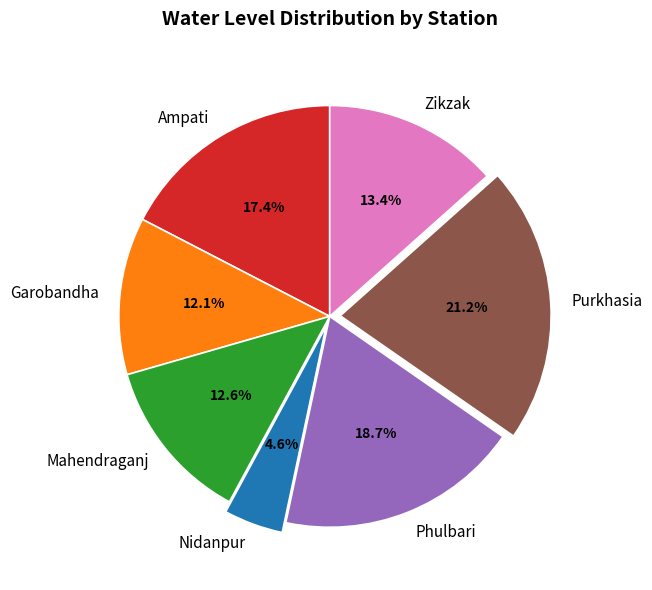

To the nearest percent, what is the difference between the Purkhasia and Zikzak slice percentages?

8%